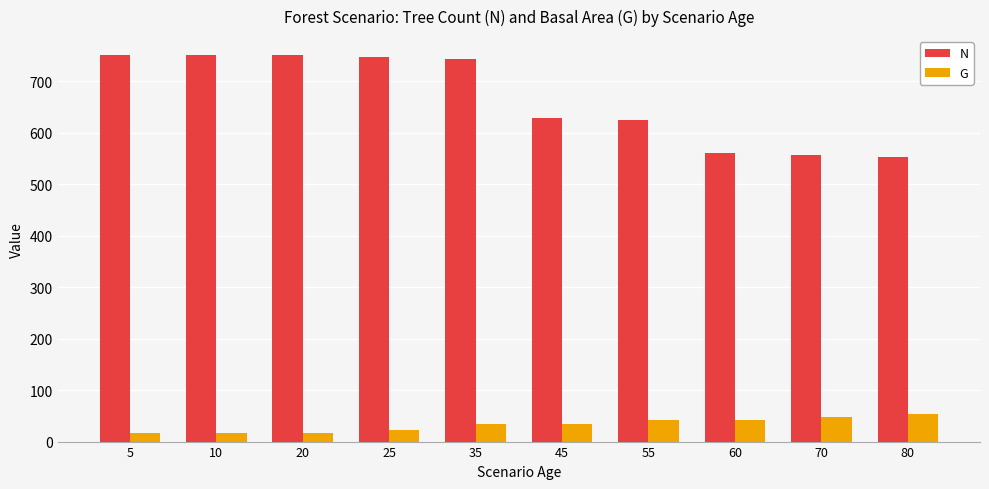

How many bars are there in each group?

2